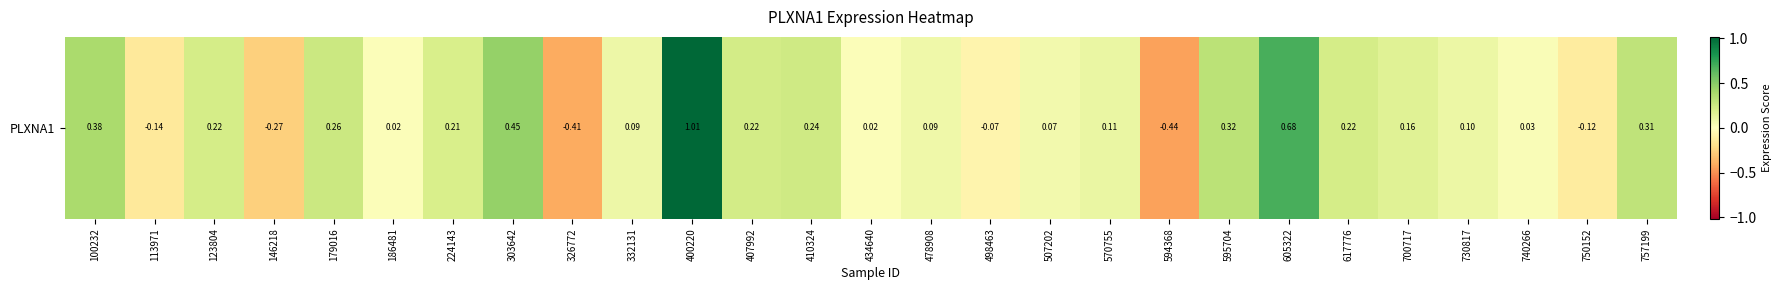

The value at 700717 is 0.1. True or false?

False